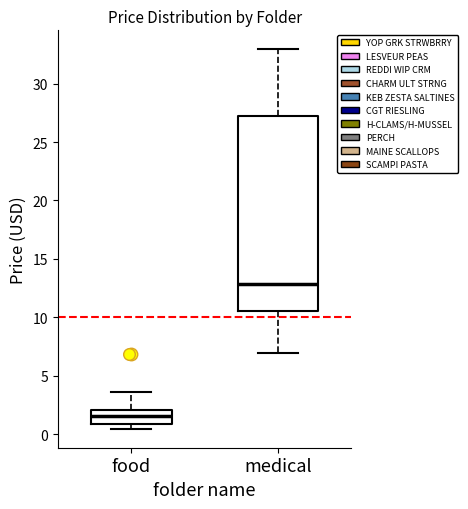

Reading left to right, read every box against the y-axis: the position of its median line, the range the box covers, and the ends of its whiskers. The values are not printed on the chart, so give them approximately, as read against the axis.

food: median 1.5, box 1.0 to 2.0, whiskers 0.5 to 3.5
medical: median 13.0, box 10.5 to 27.0, whiskers 7.0 to 33.0